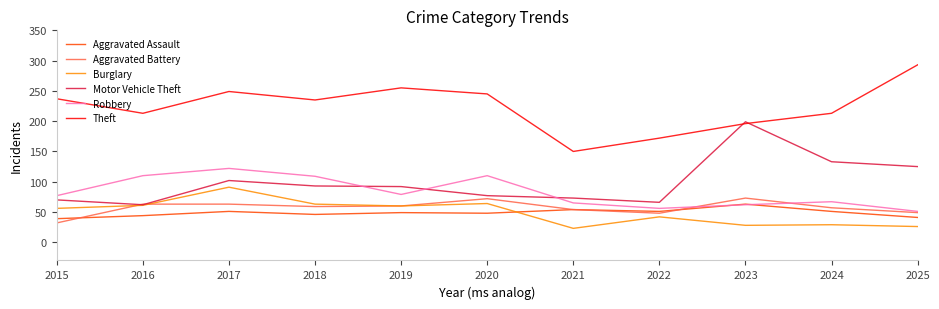

What is the difference between the maximum and minimum values in the Theft series?

143